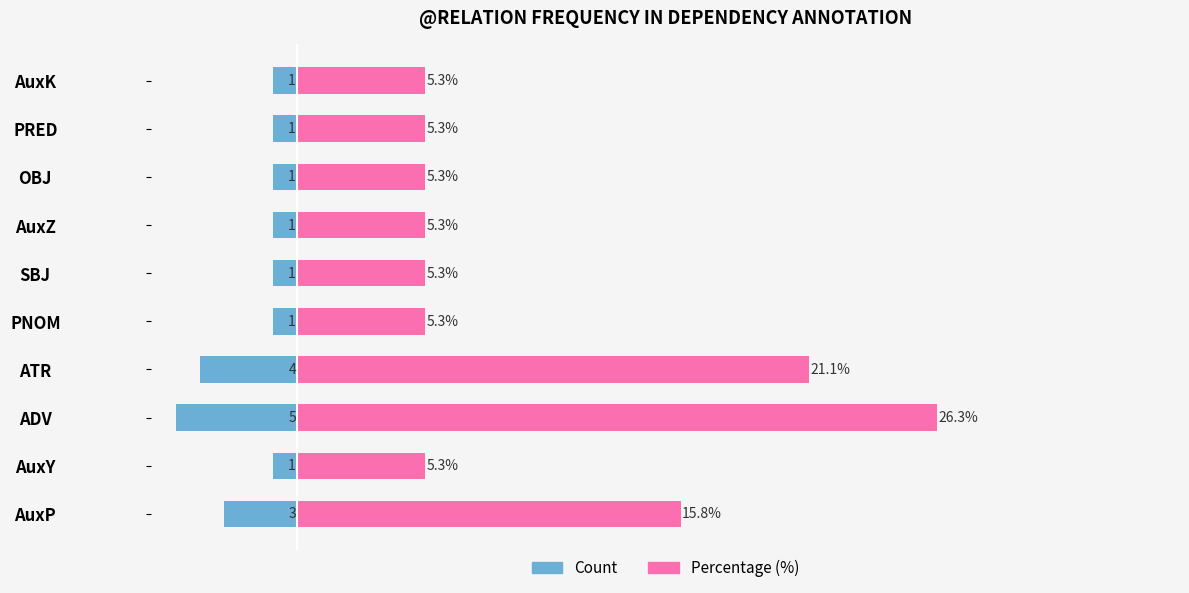

At AuxY, list the series in order from smallest to largest.

Count, Percentage (%)